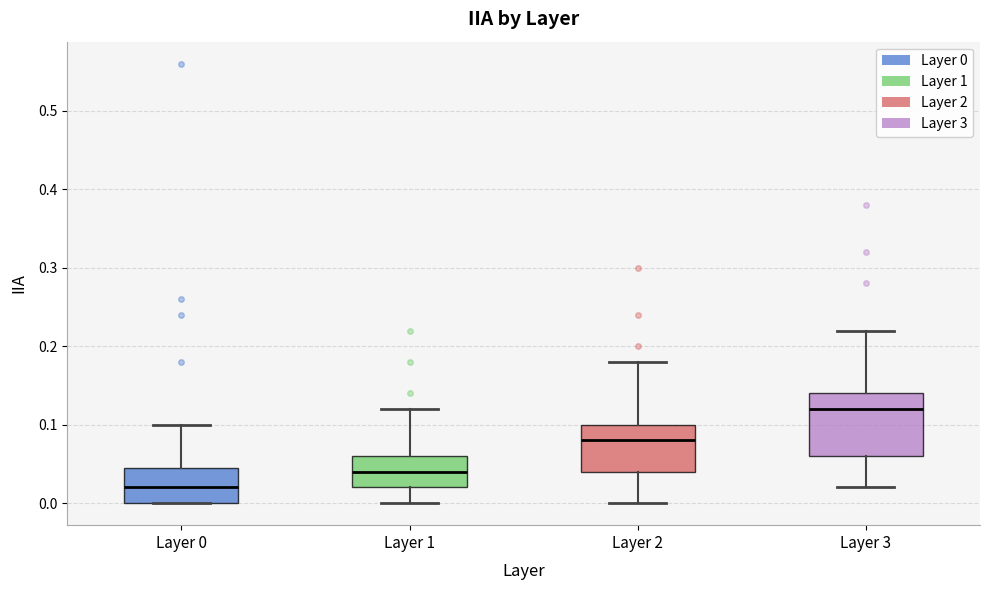

Reading left to right, transcribe this box plot: for each box, give where its median line is, the range the box spans, and where its two whiskers end, as read against the y-axis. The values are not printed on the chart, so give them approximately, as read against the axis.

Layer 0: median 0.02, box 0.00 to 0.05, whiskers 0.00 to 0.10
Layer 1: median 0.04, box 0.02 to 0.06, whiskers 0.00 to 0.12
Layer 2: median 0.08, box 0.04 to 0.10, whiskers 0.00 to 0.18
Layer 3: median 0.12, box 0.06 to 0.14, whiskers 0.02 to 0.22